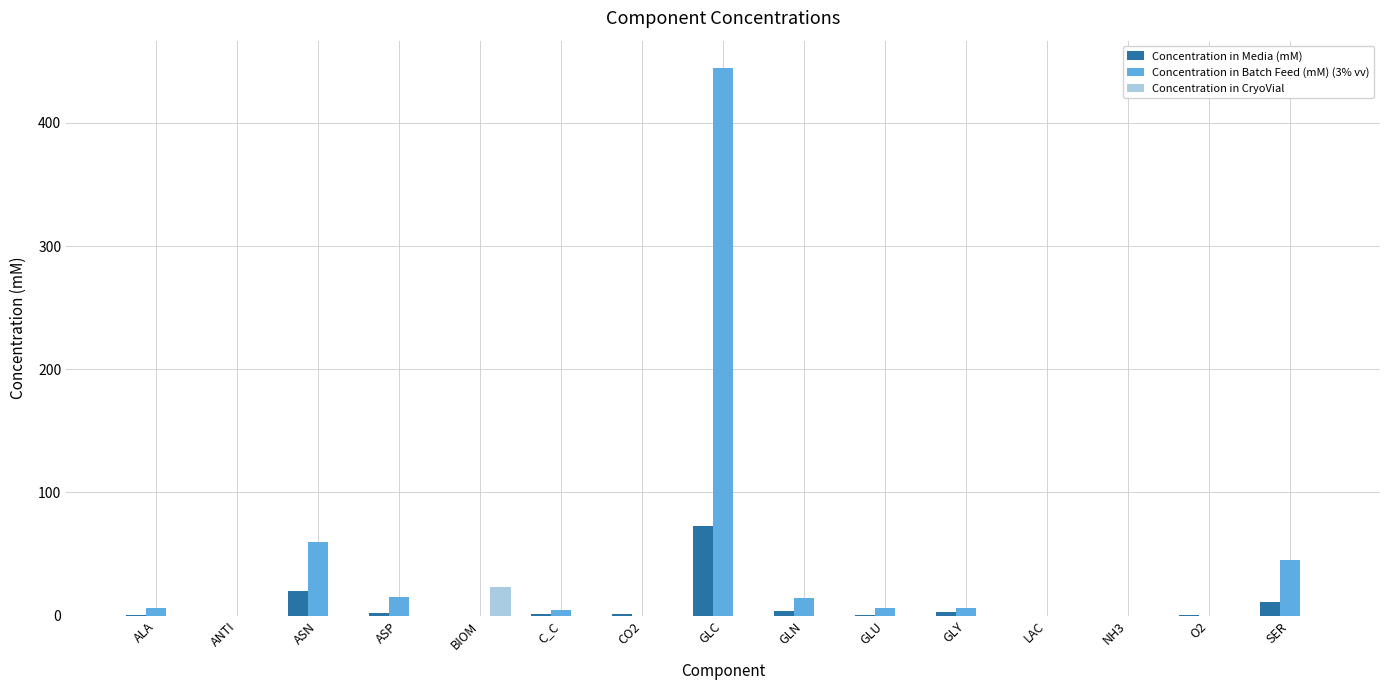

What is the total value across all series at GLN?

17.9